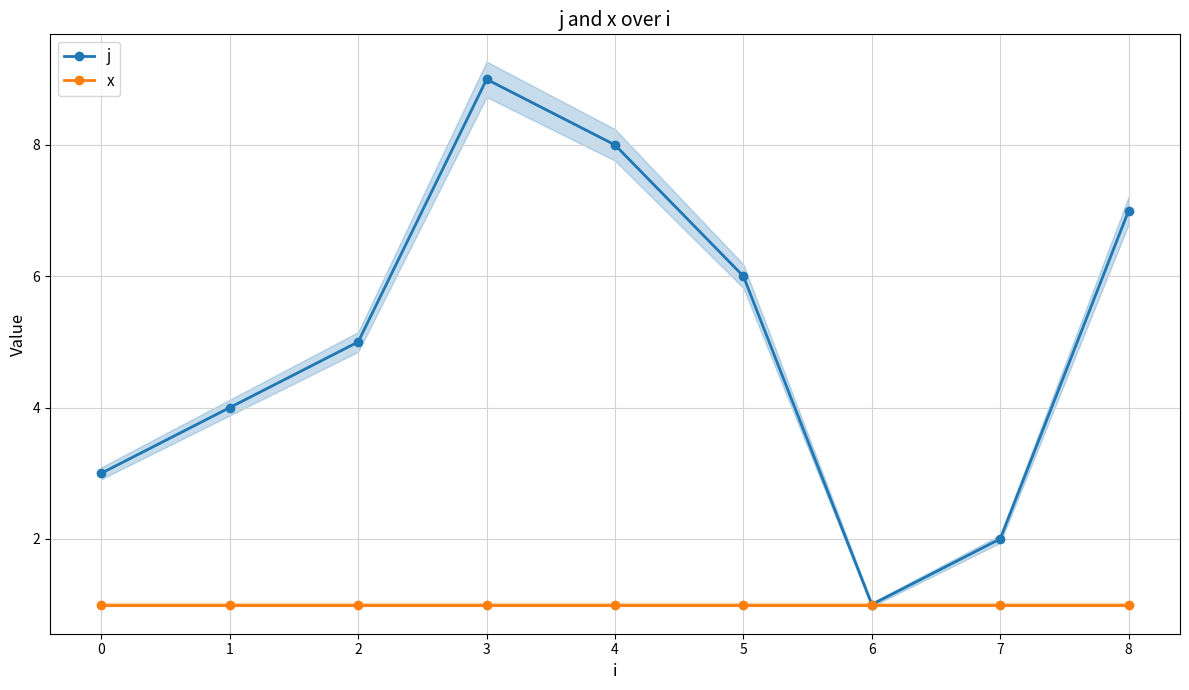

Which category has the lowest value in the j series?

6